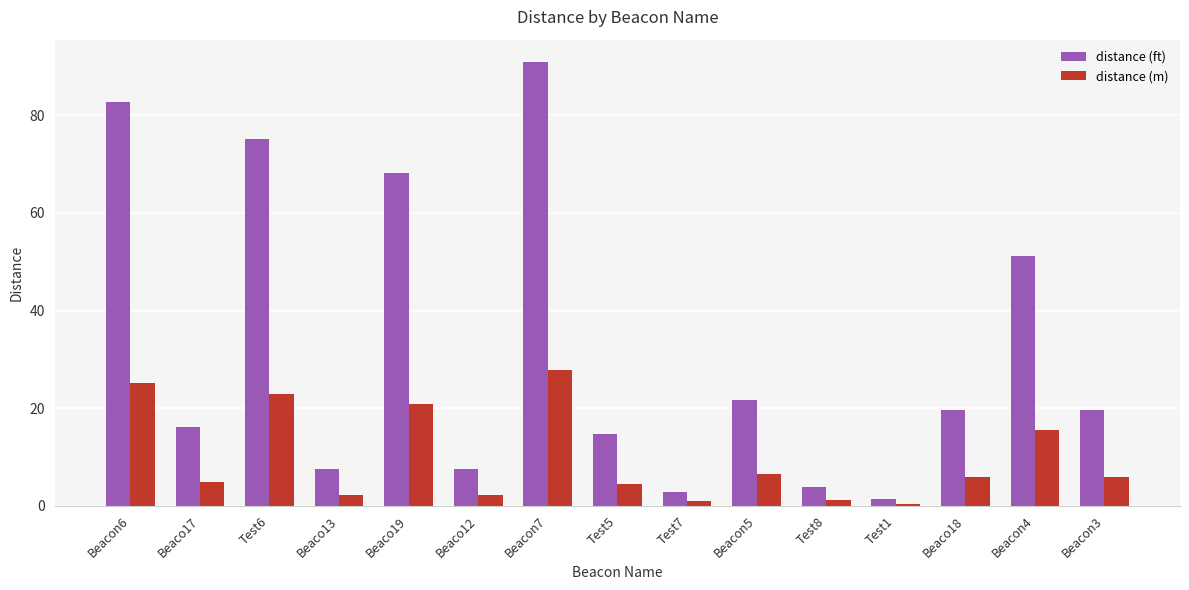

Rank the series by their maximum value, from lowest to highest.

distance (m), distance (ft)